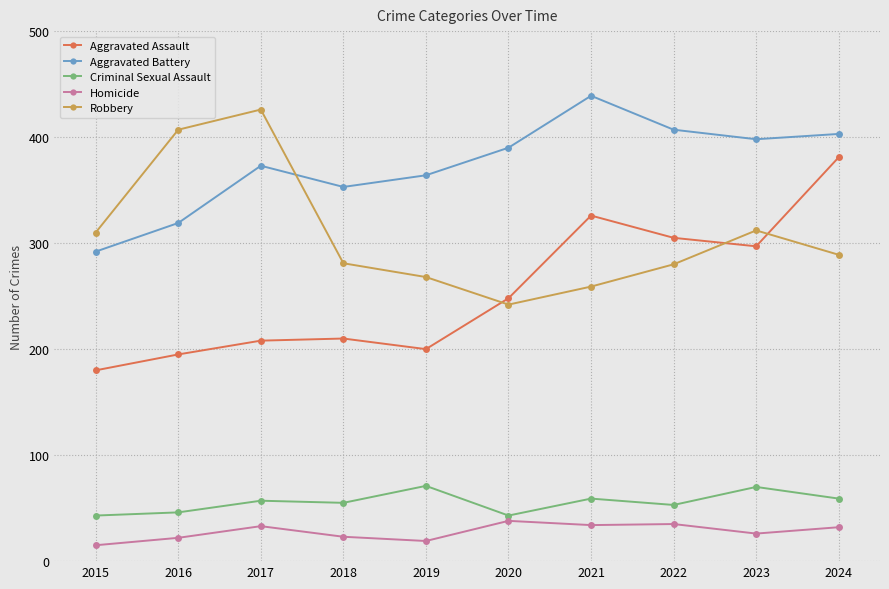

Rank the series at 2019 from lowest to highest value.

Homicide, Criminal Sexual Assault, Aggravated Assault, Robbery, Aggravated Battery